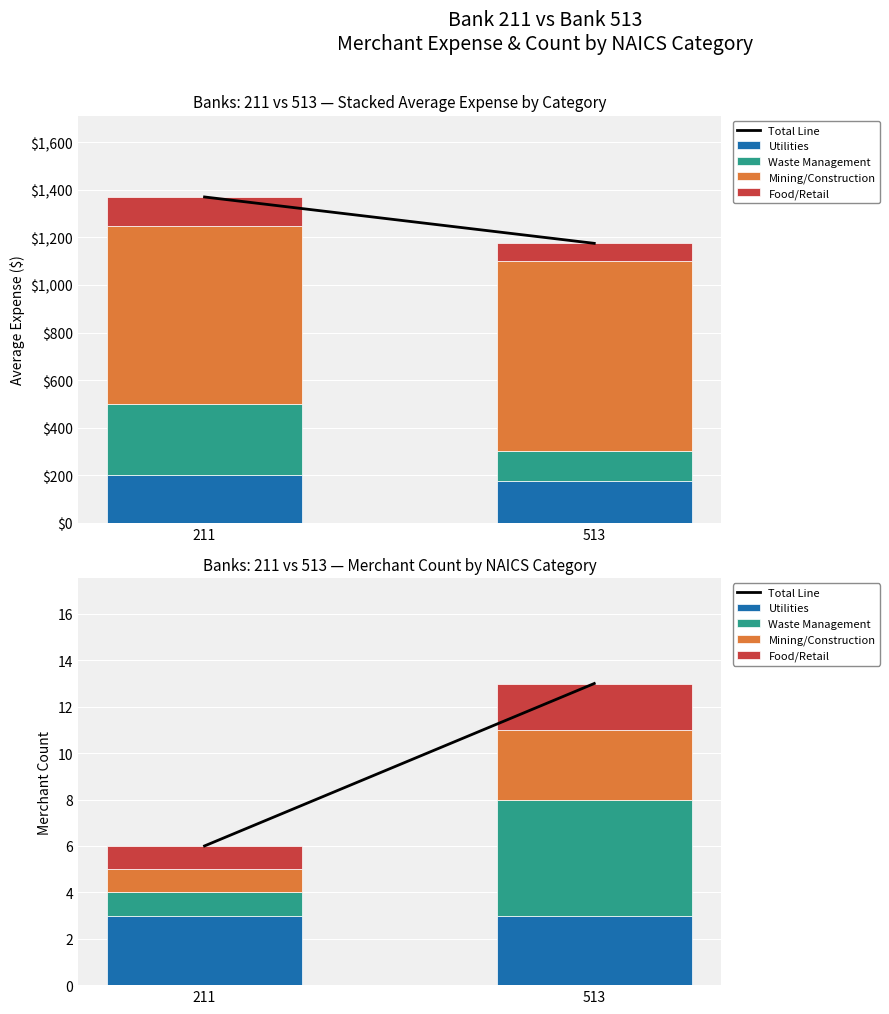

What are all the series names shown in the legend?

Total Line, Utilities, Waste Management, Mining/Construction, Food/Retail